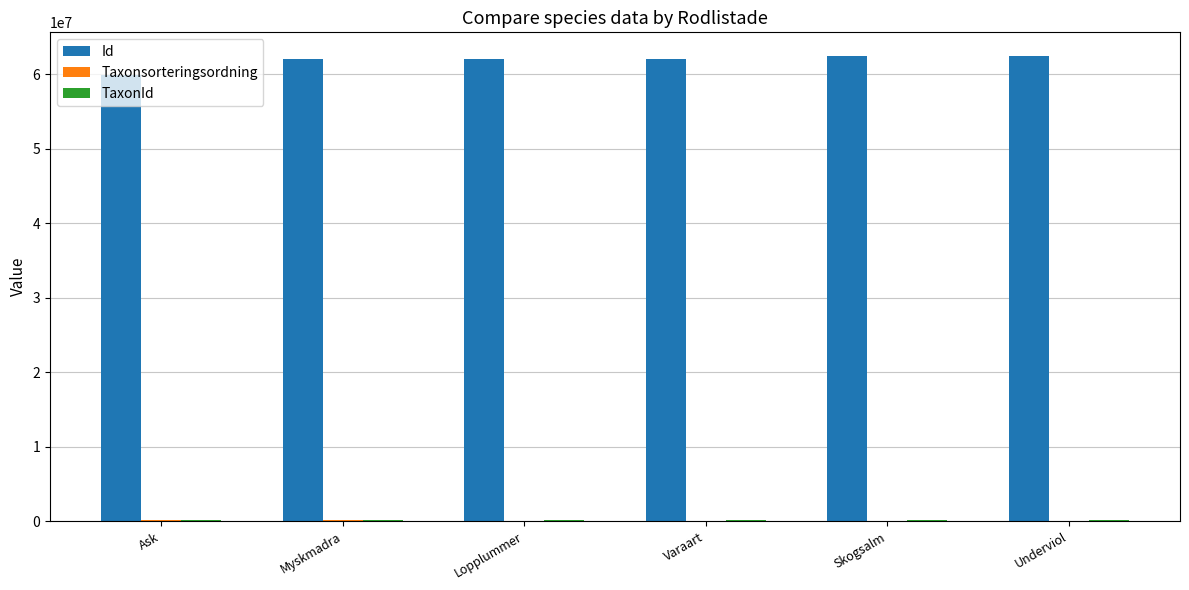

Which series has the largest range (max minus min)?

Id